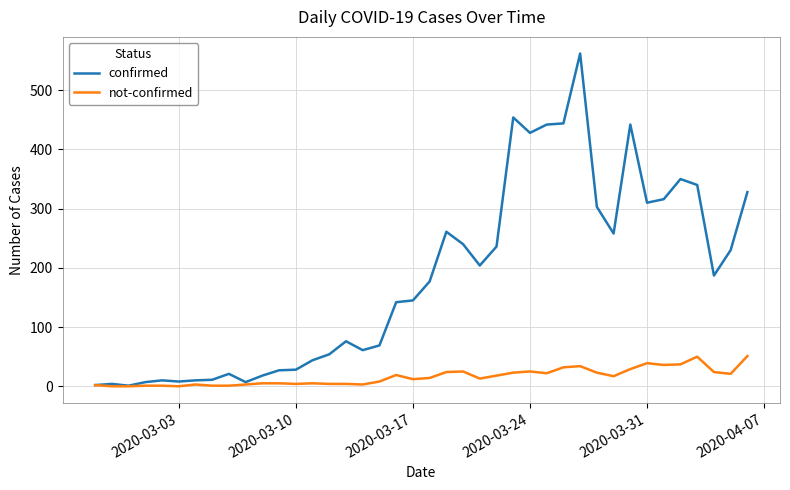

Rank the series by their maximum value, from highest to lowest.

confirmed, not-confirmed